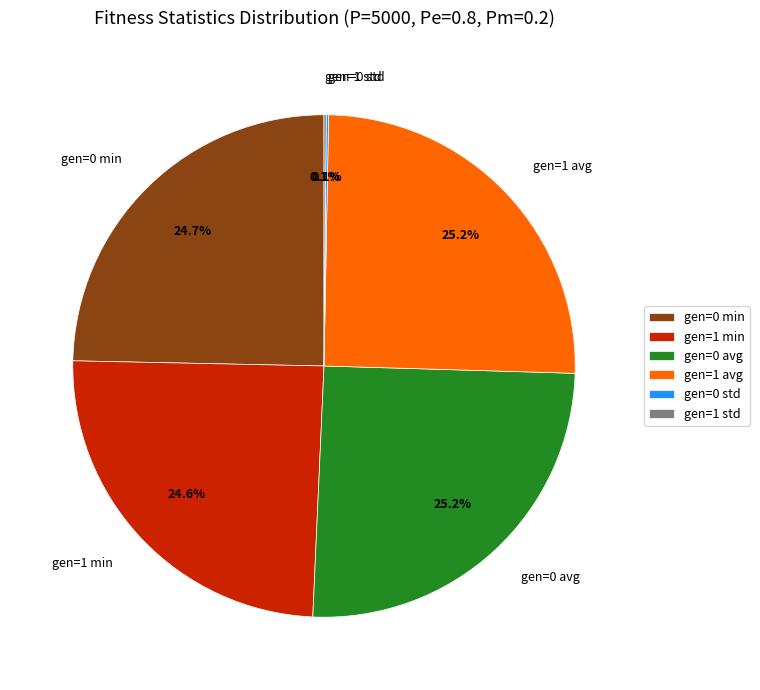

To the nearest percent, what percentage of the pie is gen=1 avg?

25%